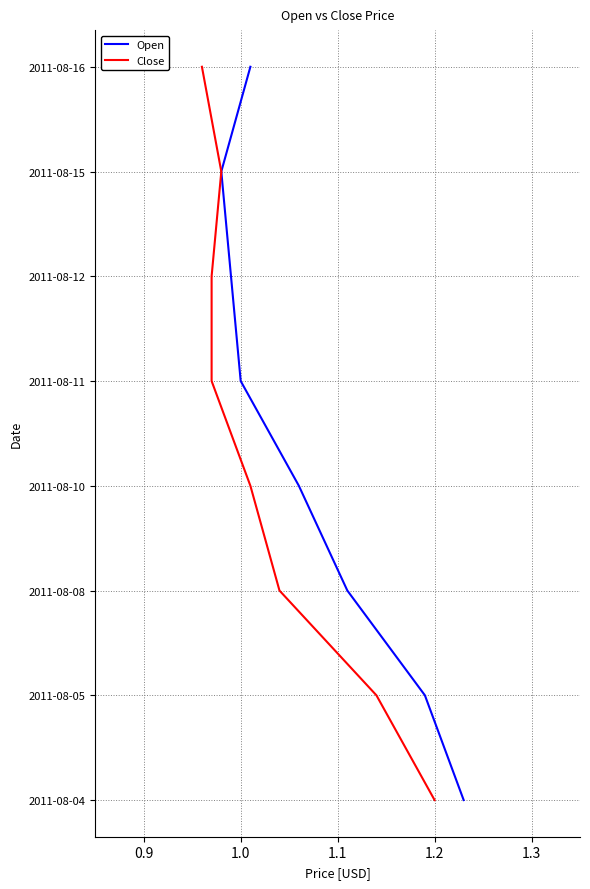

Which series has the widest spread of values?

Open